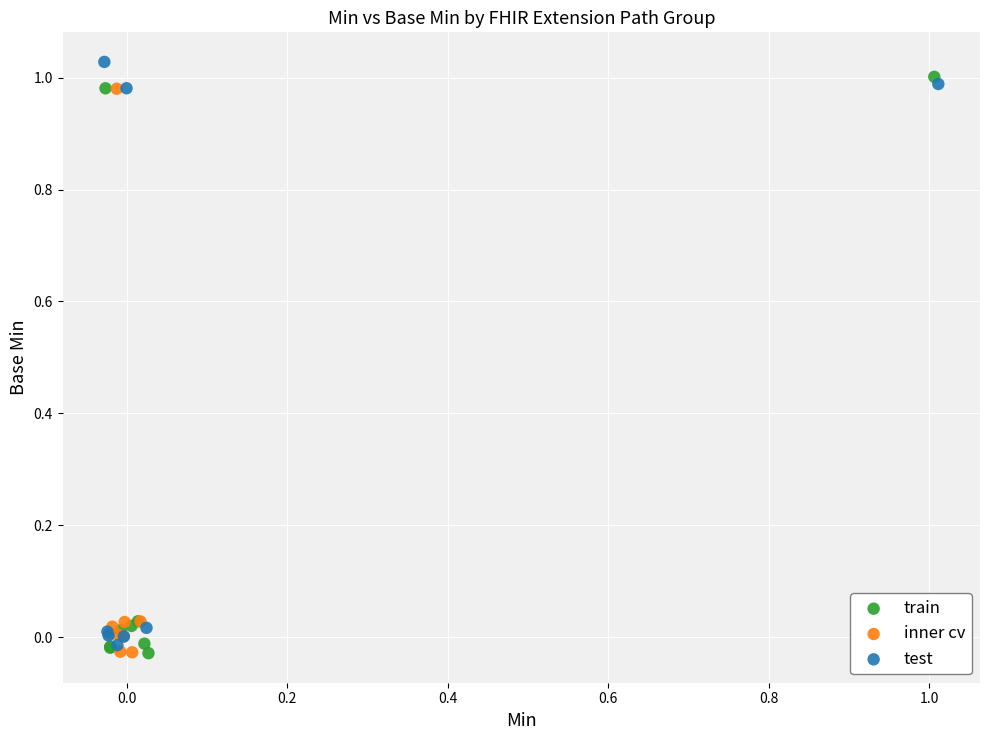

Which series contains the highest Y value?

test